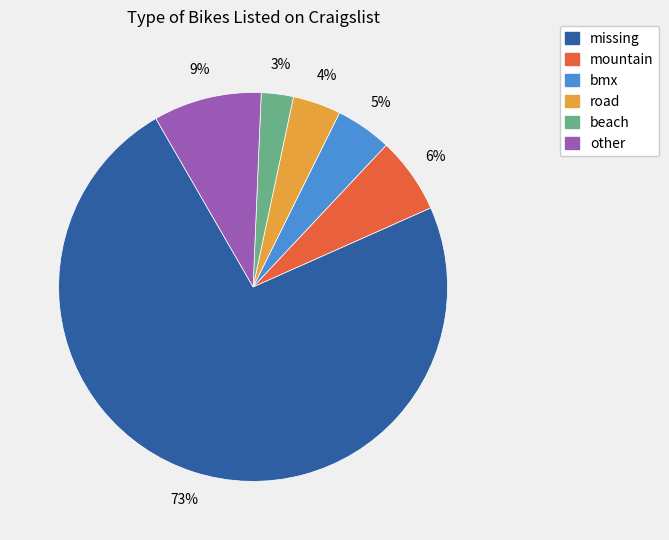

Which category accounts for the majority?

missing